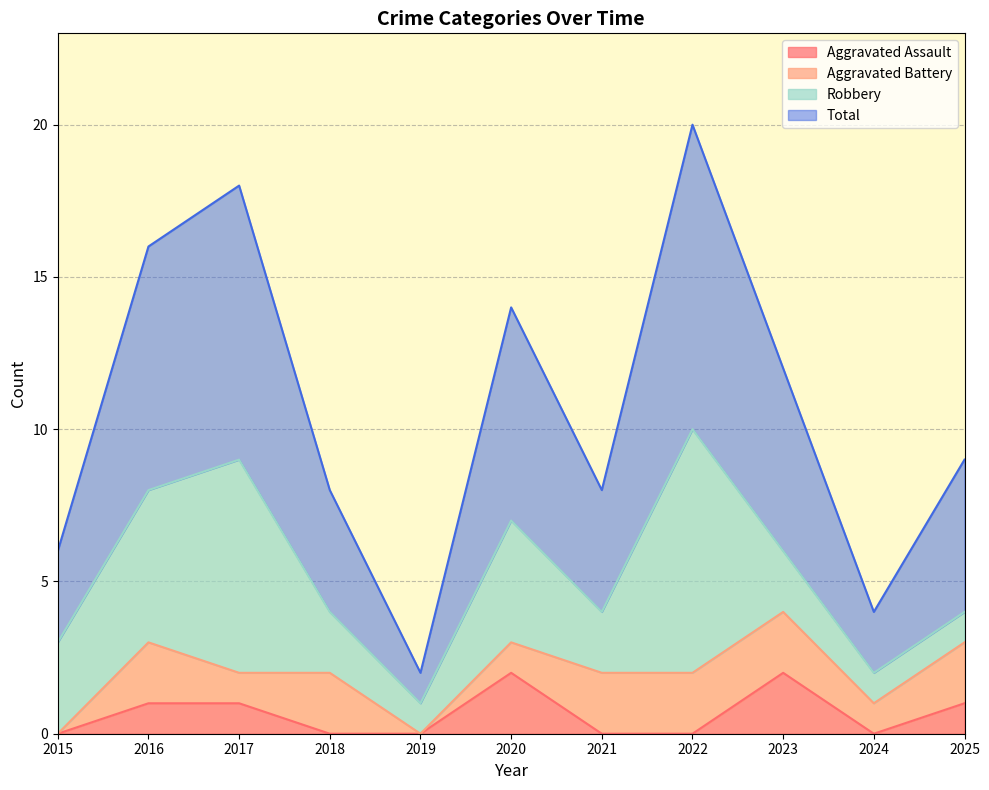

True or false: Aggravated Assault has a value of 0 at 2019.

True